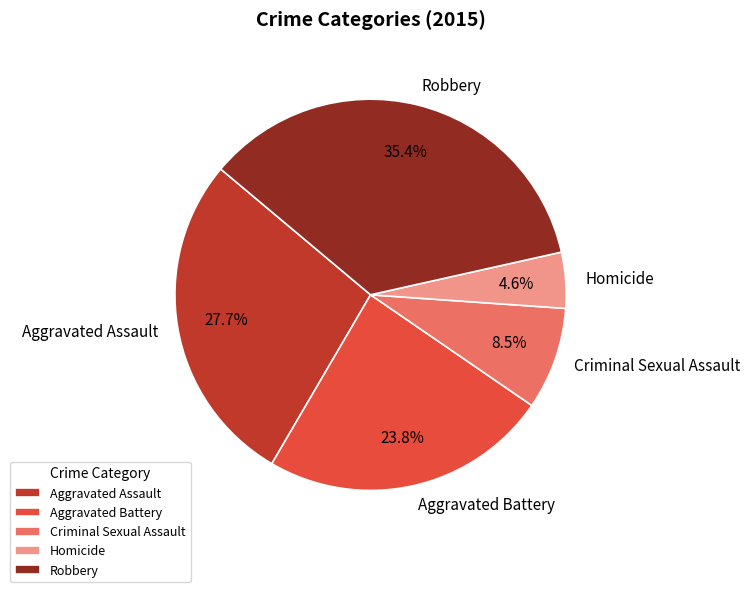

Do Robbery and Criminal Sexual Assault together represent more than half of the pie?

No